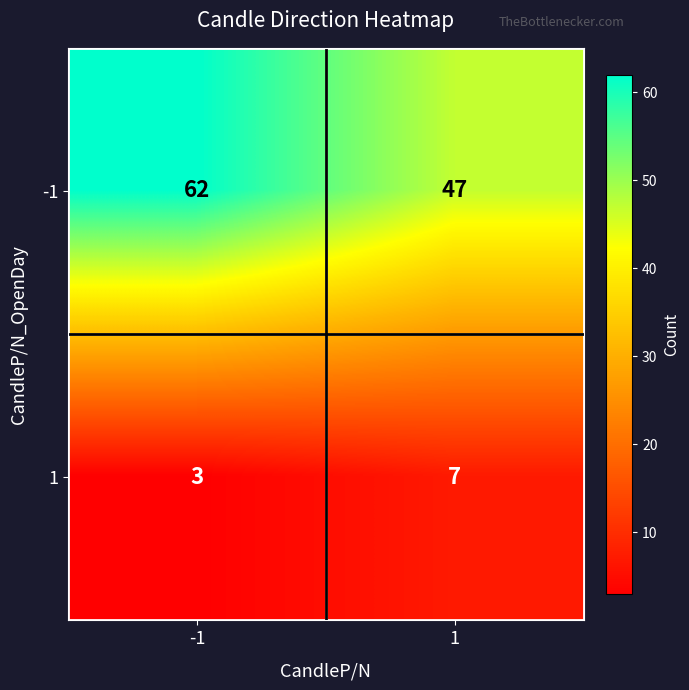

At how many categories does at least one series exceed 38?

2